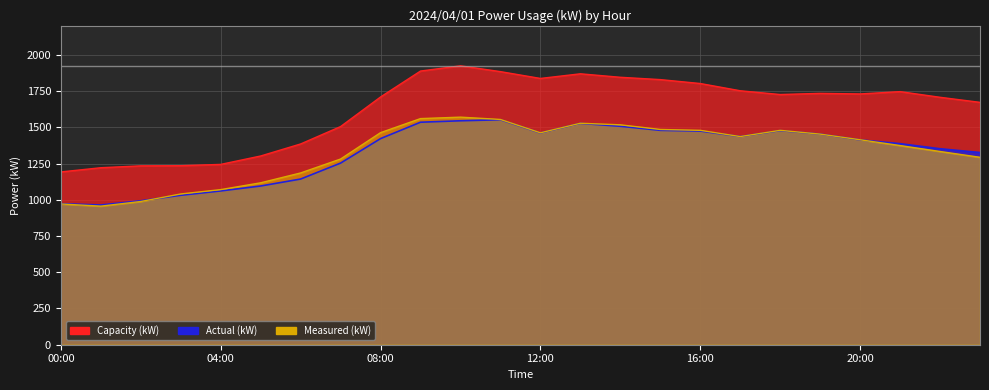

What is the difference between the highest and lowest values at 19:00?

281